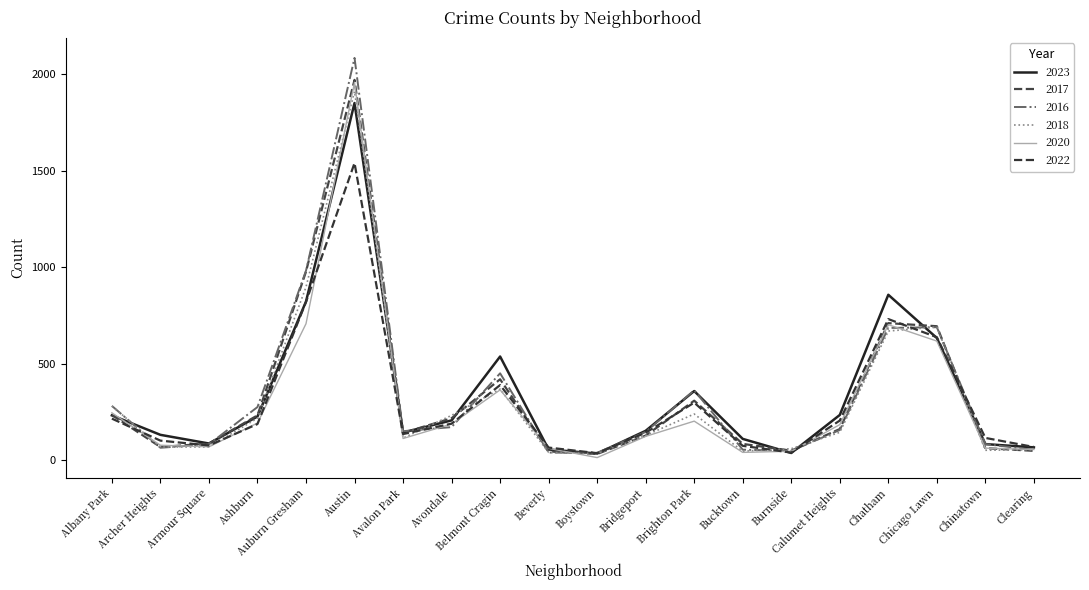

Reading right to left, extract all data points from this chart.

2023: Clearing=67	Chinatown=84	Chicago Lawn=634	Chatham=858	Calumet Heights=235	Burnside=38	Bucktown=111	Brighton Park=359	Bridgeport=153	Boystown=35	Beverly=56	Belmont Cragin=538	Avondale=207	Avalon Park=144	Austin=1852	Auburn Gresham=823	Ashburn=227	Armour Square=87	Archer Heights=132	Albany Park=233
2017: Clearing=49	Chinatown=63	Chicago Lawn=695	Chatham=711	Calumet Heights=162	Burnside=50	Bucktown=85	Brighton Park=309	Bridgeport=128	Boystown=33	Beverly=46	Belmont Cragin=420	Avondale=218	Avalon Park=142	Austin=1972	Auburn Gresham=978	Ashburn=233	Armour Square=87	Archer Heights=69	Albany Park=235
2016: Clearing=54	Chinatown=84	Chicago Lawn=690	Chatham=686	Calumet Heights=157	Burnside=49	Bucktown=55	Brighton Park=363	Bridgeport=147	Boystown=39	Beverly=40	Belmont Cragin=451	Avondale=172	Avalon Park=151	Austin=2086	Auburn Gresham=983	Ashburn=276	Armour Square=83	Archer Heights=65	Albany Park=282
2018: Clearing=55	Chinatown=52	Chicago Lawn=691	Chatham=670	Calumet Heights=145	Burnside=60	Bucktown=47	Brighton Park=240	Bridgeport=129	Boystown=34	Beverly=41	Belmont Cragin=369	Avondale=233	Avalon Park=115	Austin=1912	Auburn Gresham=898	Ashburn=218	Armour Square=69	Archer Heights=69	Albany Park=281
2020: Clearing=56	Chinatown=63	Chicago Lawn=618	Chatham=703	Calumet Heights=185	Burnside=47	Bucktown=41	Brighton Park=203	Bridgeport=124	Boystown=14	Beverly=62	Belmont Cragin=365	Avondale=188	Avalon Park=113	Austin=1959	Auburn Gresham=708	Ashburn=193	Armour Square=70	Archer Heights=78	Albany Park=246
2022: Clearing=69	Chinatown=116	Chicago Lawn=638	Chatham=732	Calumet Heights=206	Burnside=40	Bucktown=75	Brighton Park=299	Bridgeport=143	Boystown=37	Beverly=66	Belmont Cragin=390	Avondale=190	Avalon Park=136	Austin=1541	Auburn Gresham=821	Ashburn=188	Armour Square=77	Archer Heights=102	Albany Park=216